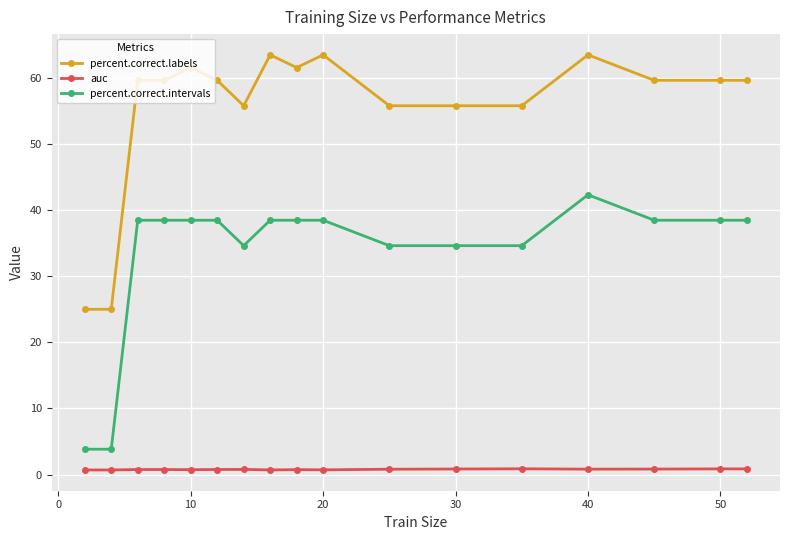

What is the value of the percent.correct.labels point at the 13th from the left?

55.8